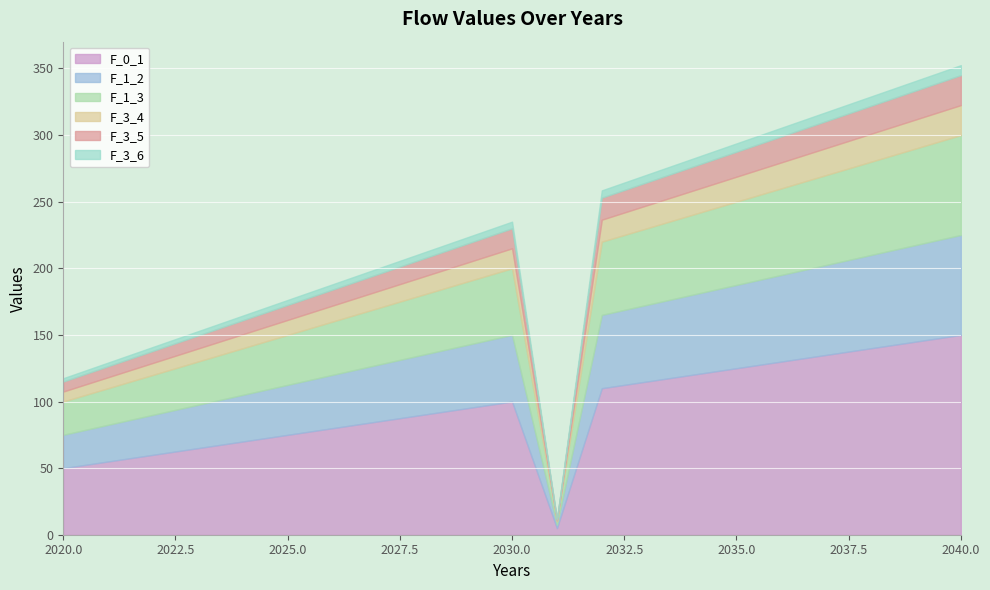

At which label does F_3_4 reach its minimum?

2031